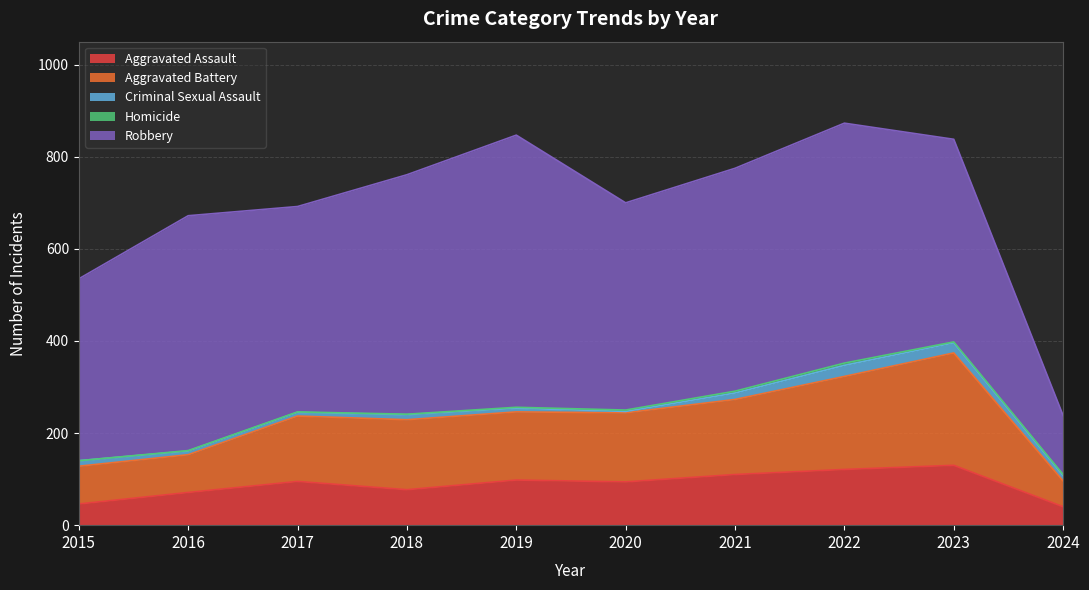

What is the difference between the Homicide values at 2022 and 2019?

3